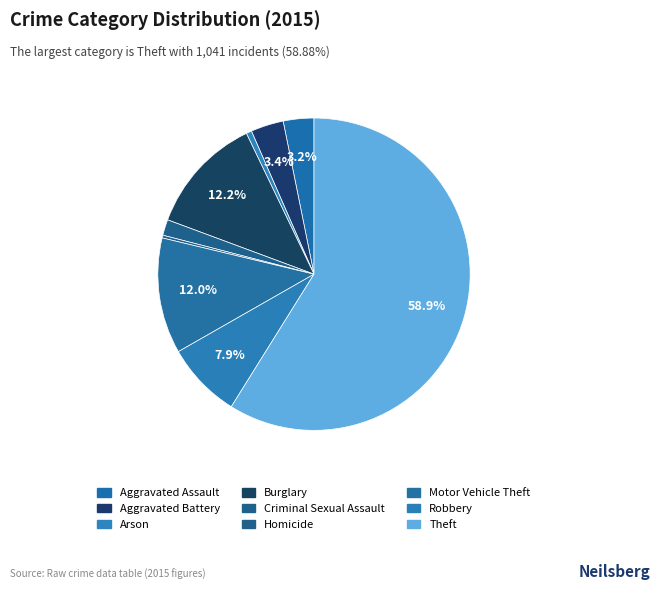

To the nearest percent, what percentage of the pie is Arson?

1%